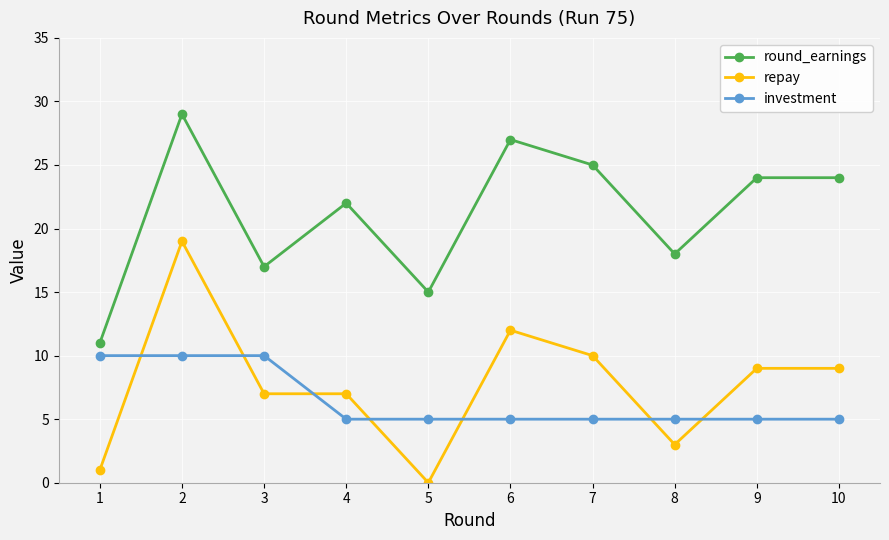

How many distinct data groups are displayed?

3